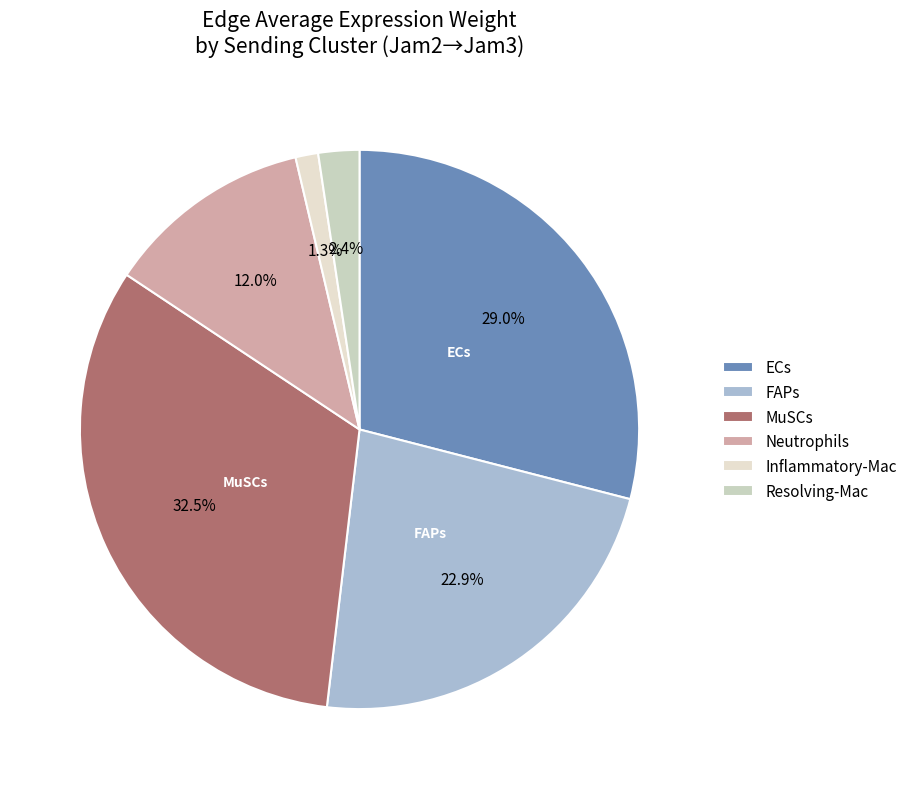

What percentage is NOT represented by Resolving-Mac?

97.6%